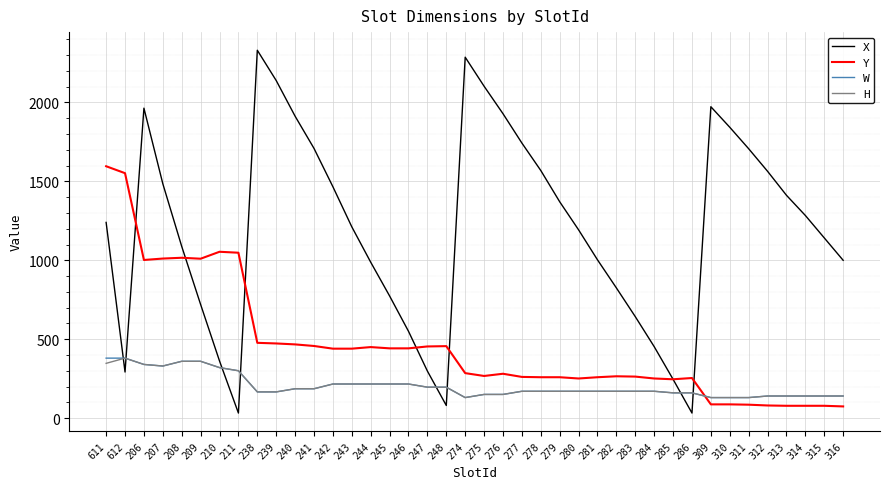

Is the value of Y at 316 greater than the value of H at 207?

No